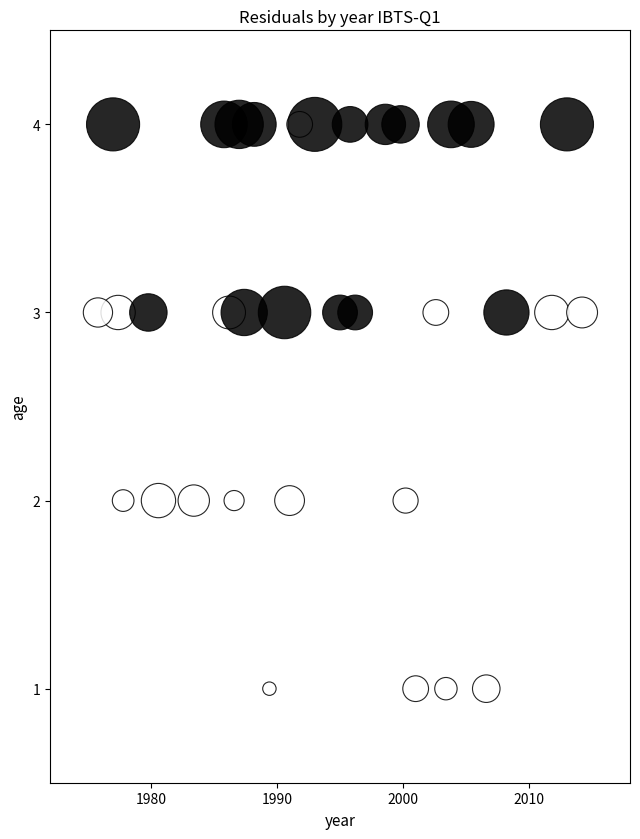

What is the range of Y values (max minus min)?

3